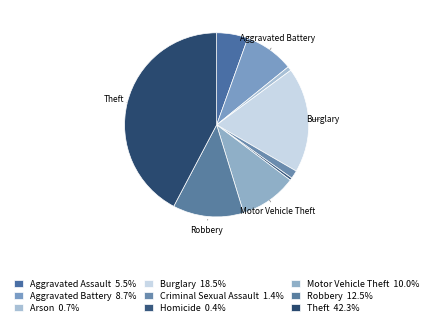

Does Aggravated Battery represent more than half of the total?

No